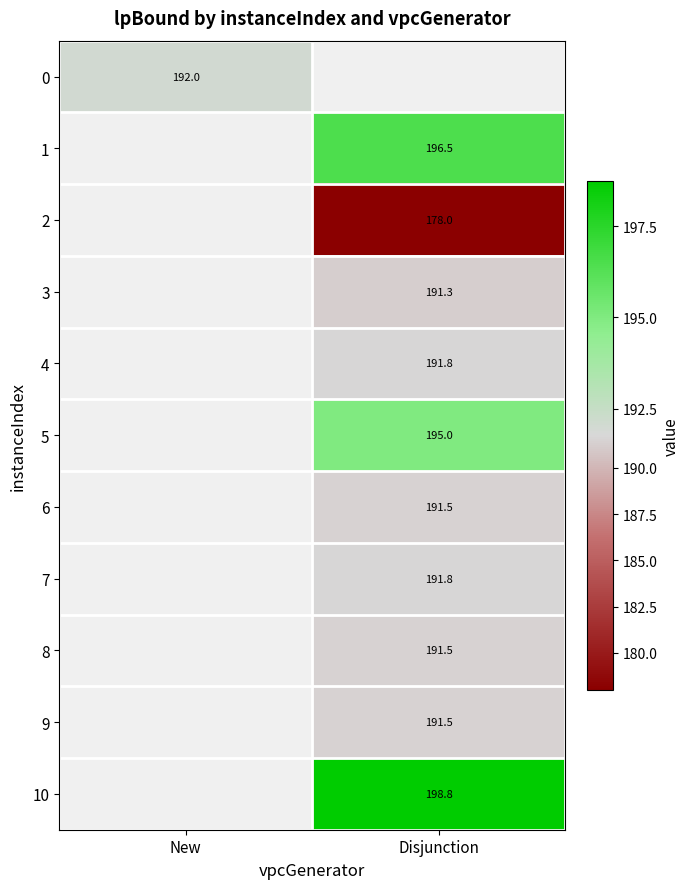

The 9 series shows 191.5 at Disjunction. True or false?

True